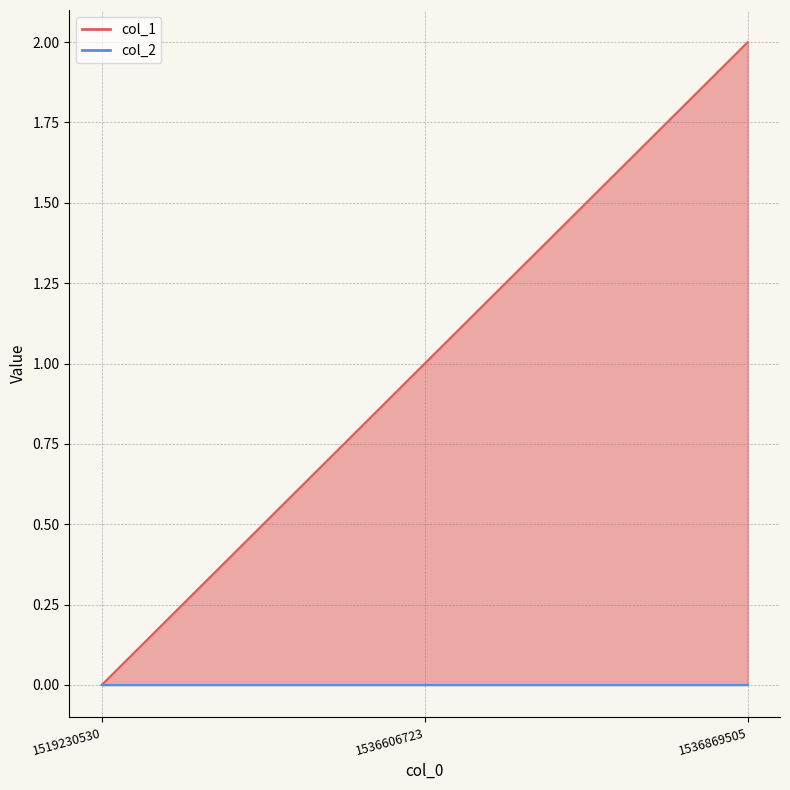

The value at 1536606723 is 1. True or false?

True